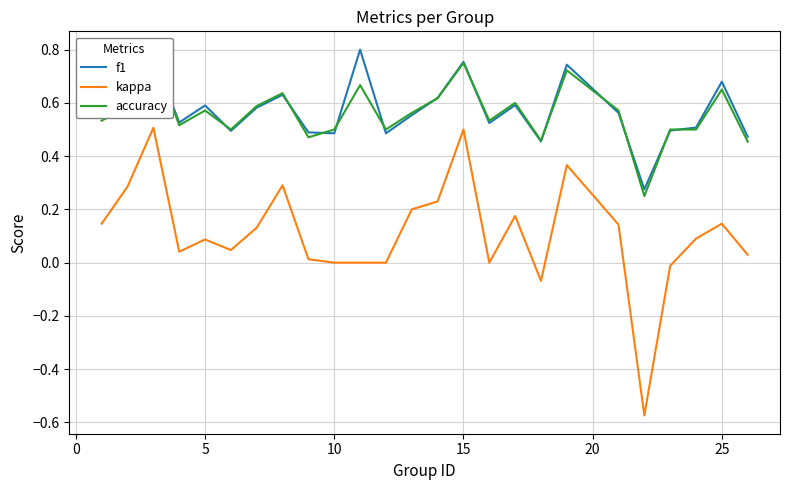

True or false: f1 and accuracy cross at least once.

True